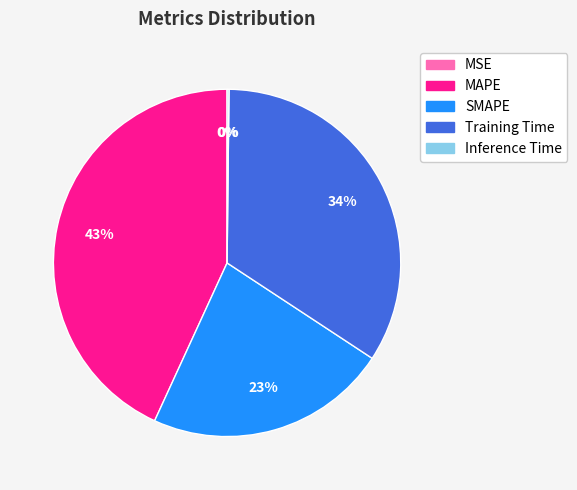

What percentage is NOT represented by Training Time?

65.9%